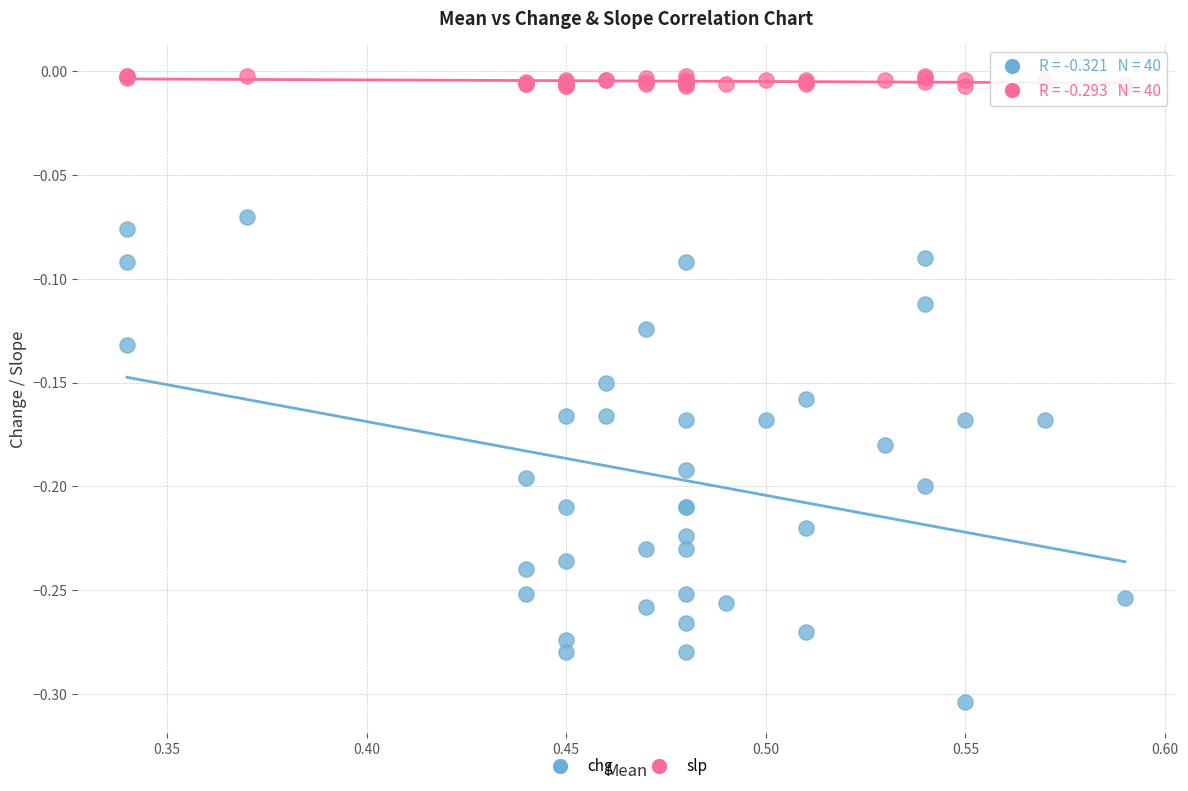

Which series reaches the maximum Y coordinate?

slp